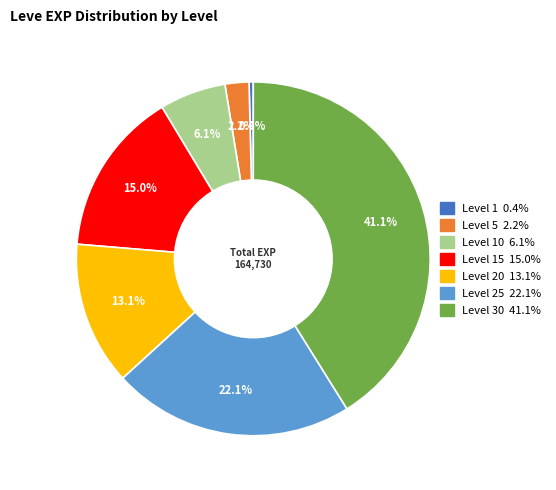

Is there any slice that represents more than half of the pie?

No